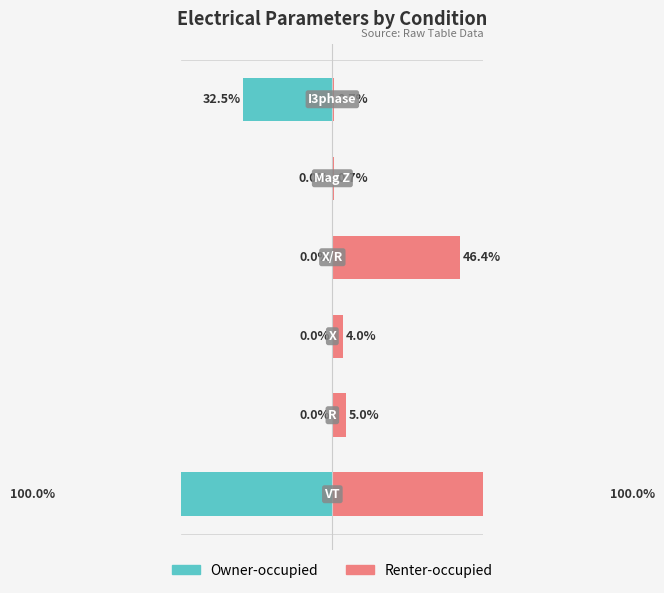

Rank the series by their maximum value, from highest to lowest.

Renter-occupied, Owner-occupied